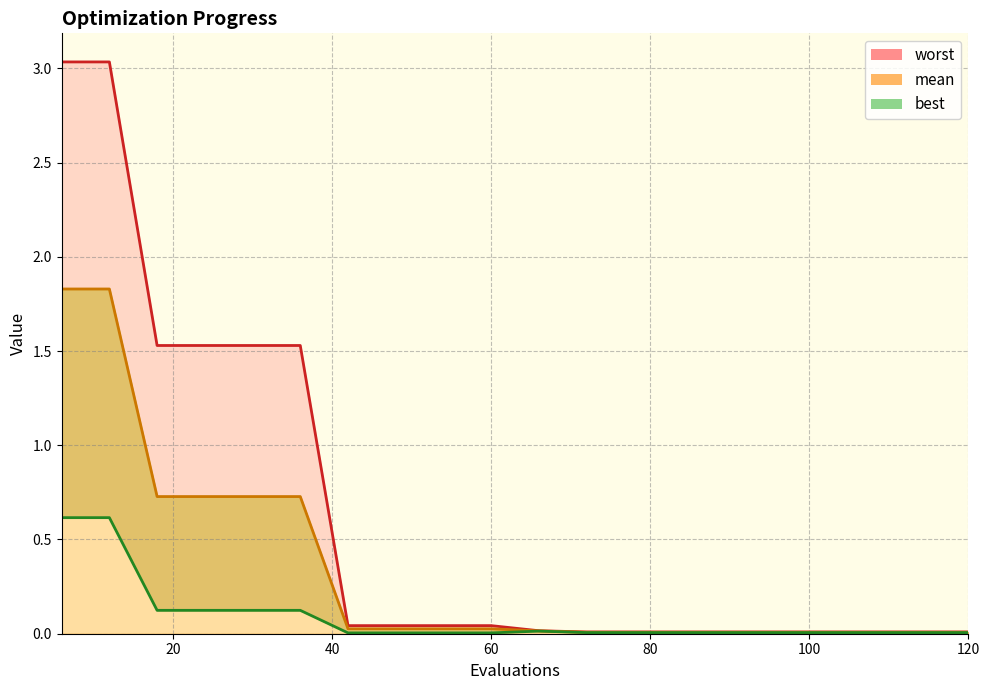

List the series in order of their peak value, lowest first.

best, mean, worst